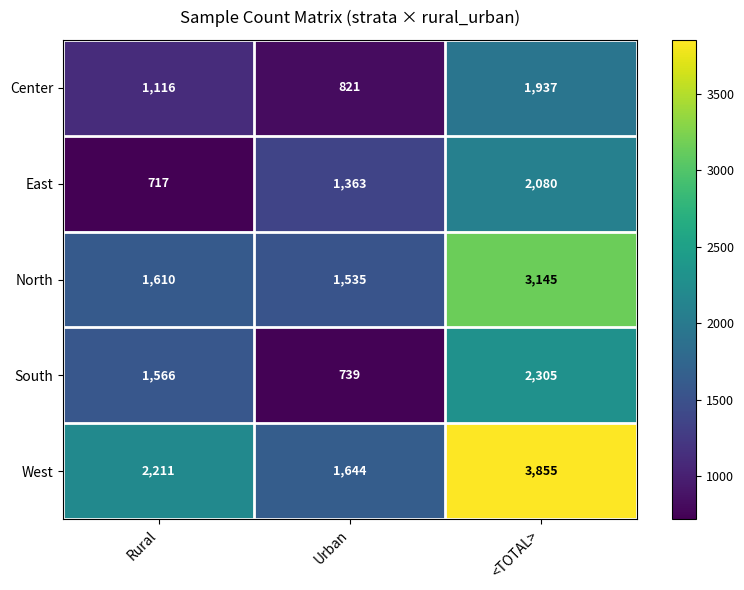

What is the greatest value displayed?

3855